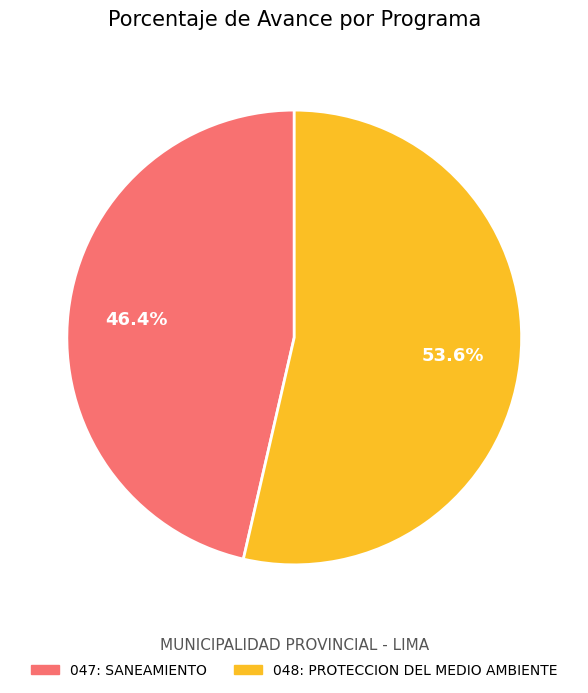

Is it true that 047: SANEAMIENTO is 46% of the pie?

True